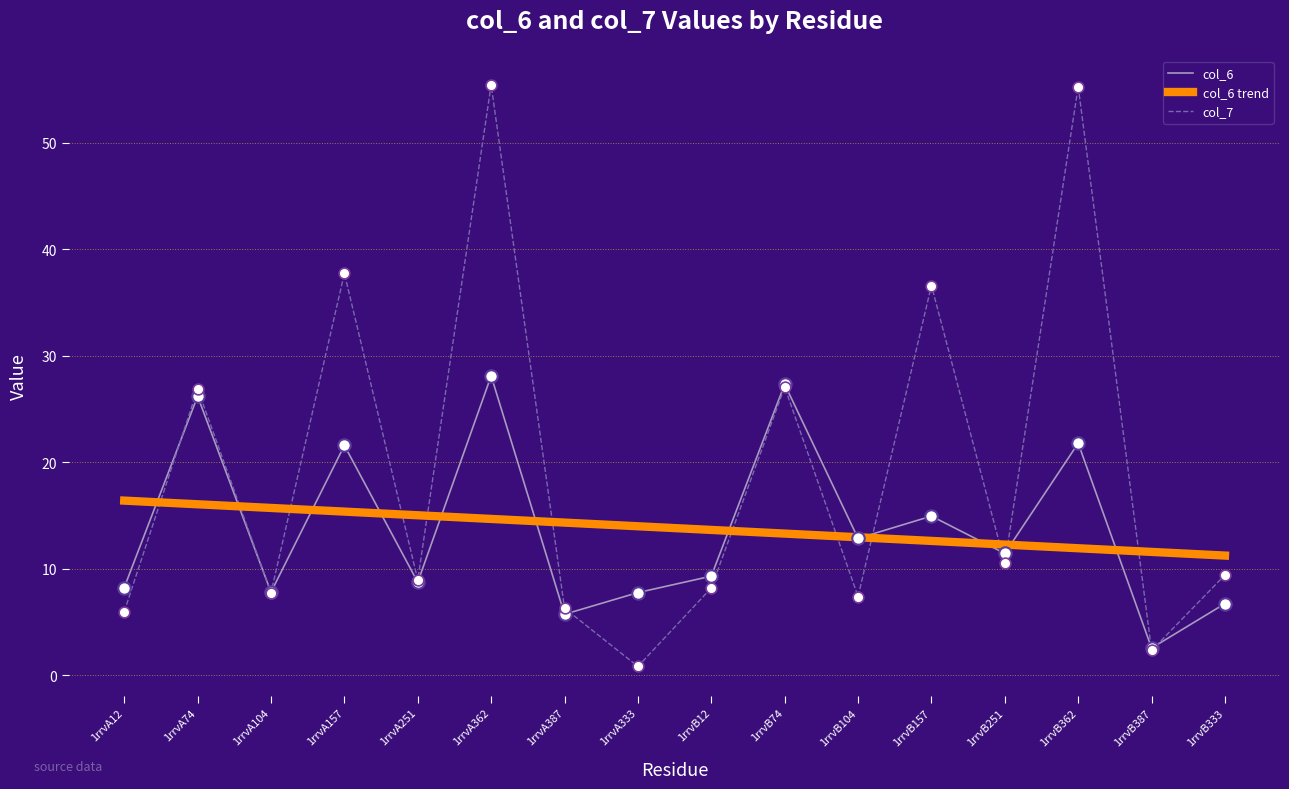

What is the total value across all series at 1rrvB157?

64.2